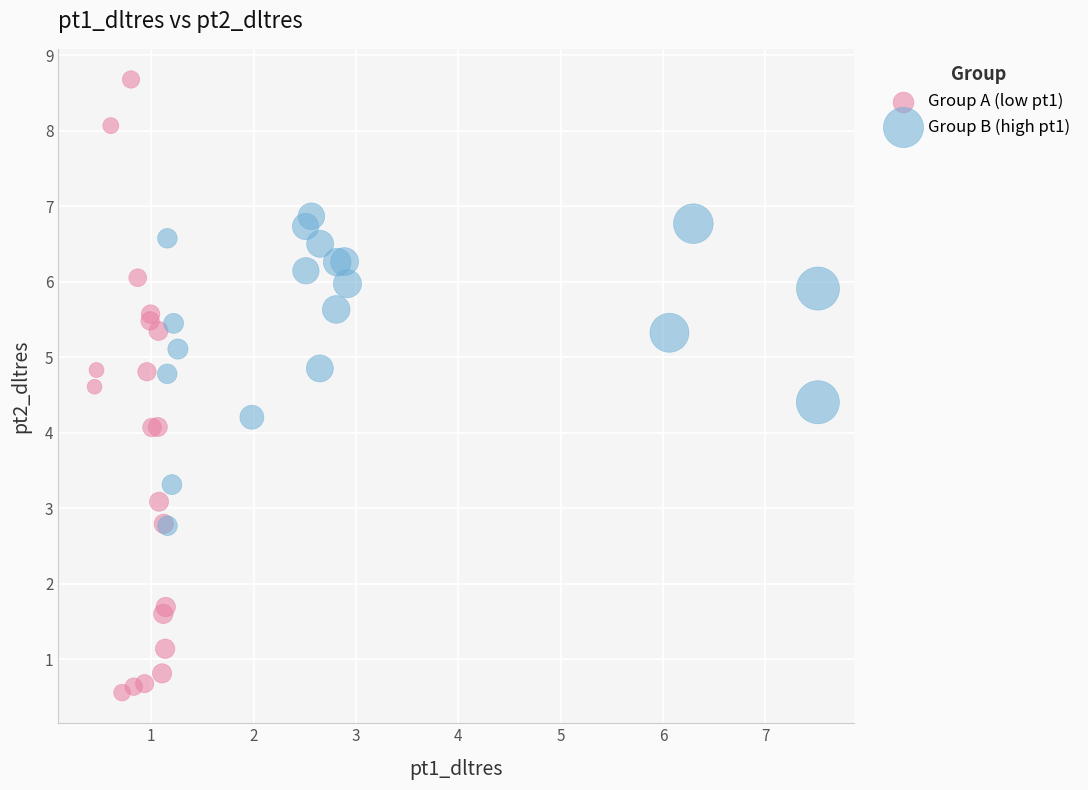

Which series contains the highest Y value?

Group A (low pt1)